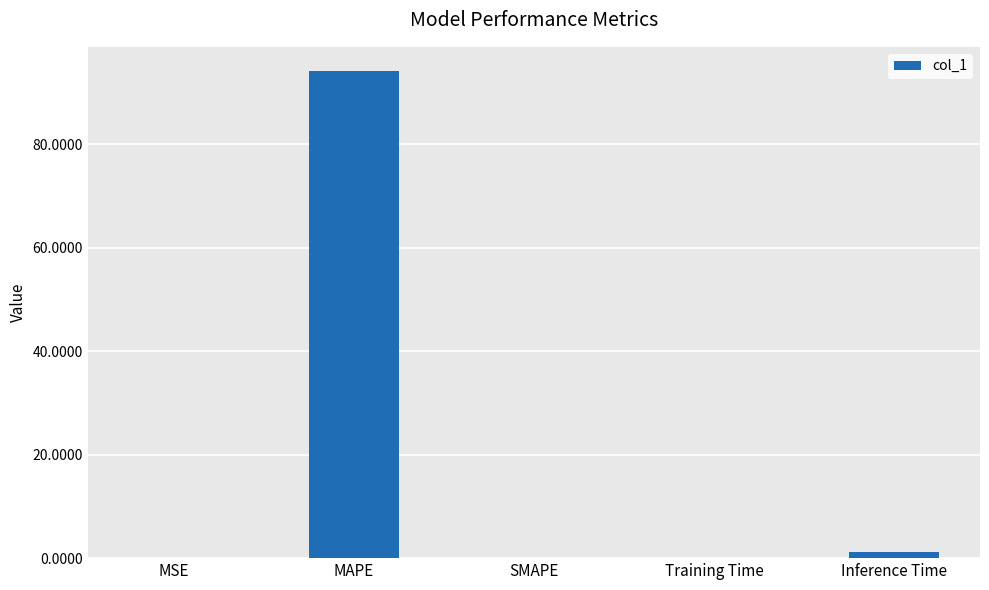

The value at SMAPE is -38.6. True or false?

False